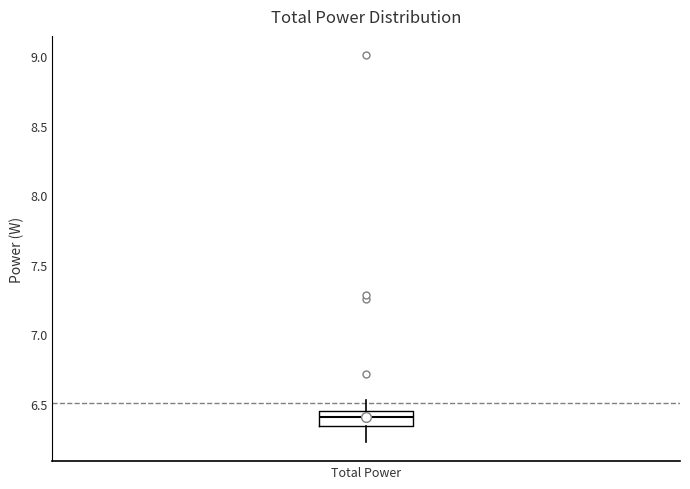

Where does the lower whisker of the box for Total Power end on the y-axis? The values are not printed on the chart, so give them approximately, as read against the axis.

6.25